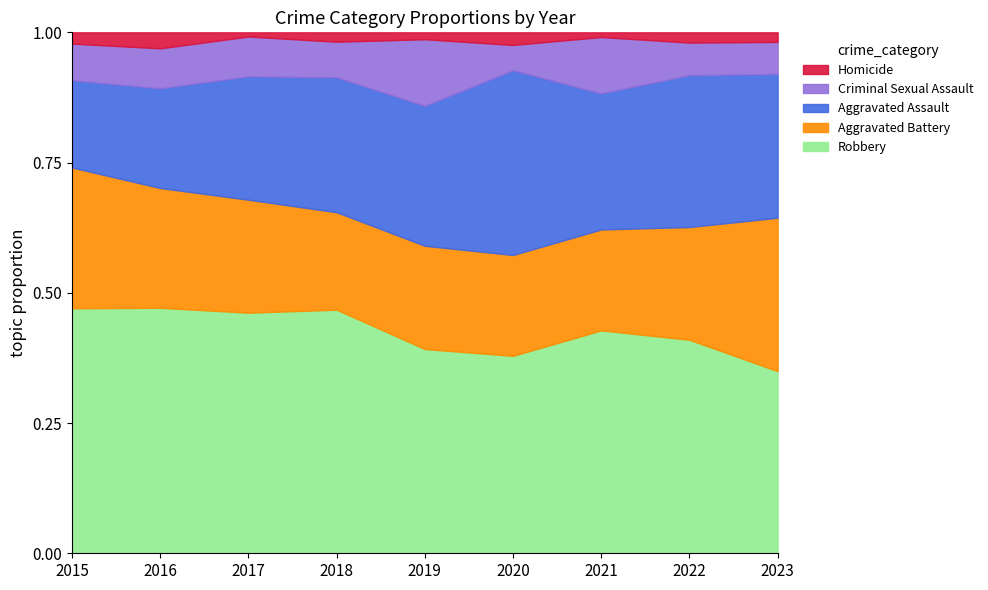

At which category does Homicide reach its first local valley?

2017